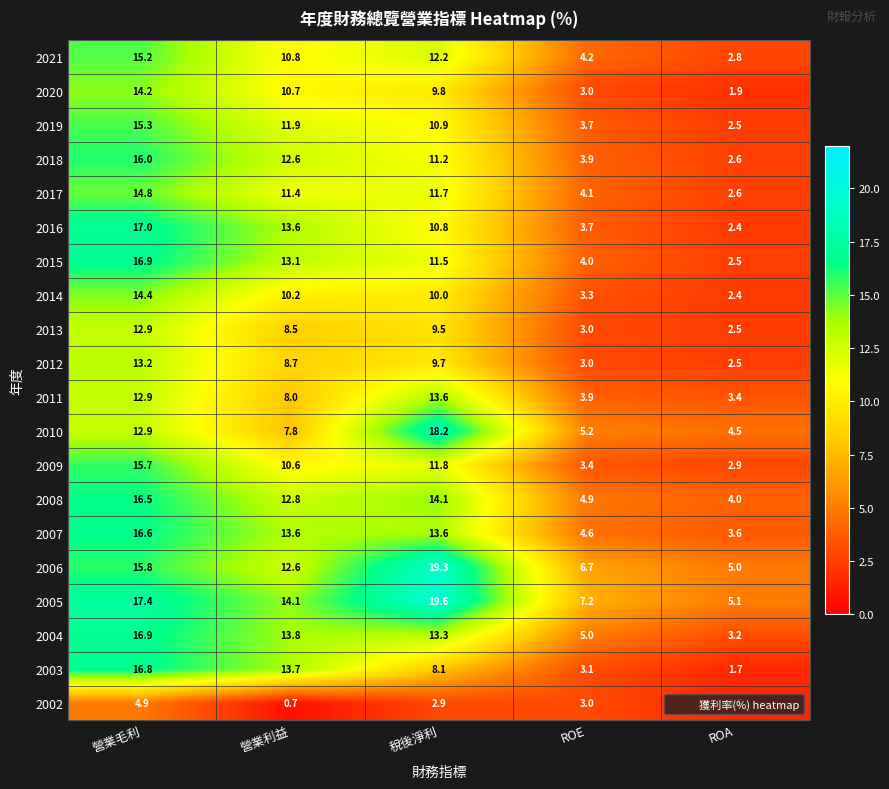

How many data points in 2015 are above 11?

3